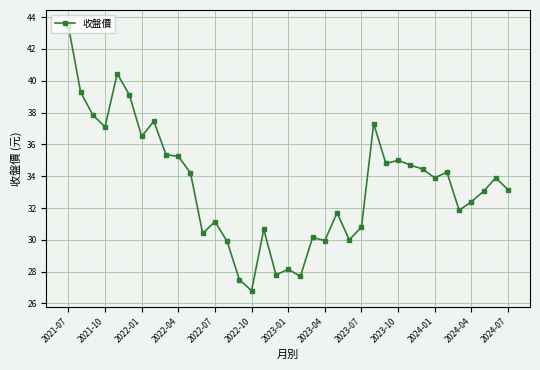

How many distinct data groups are displayed?

1